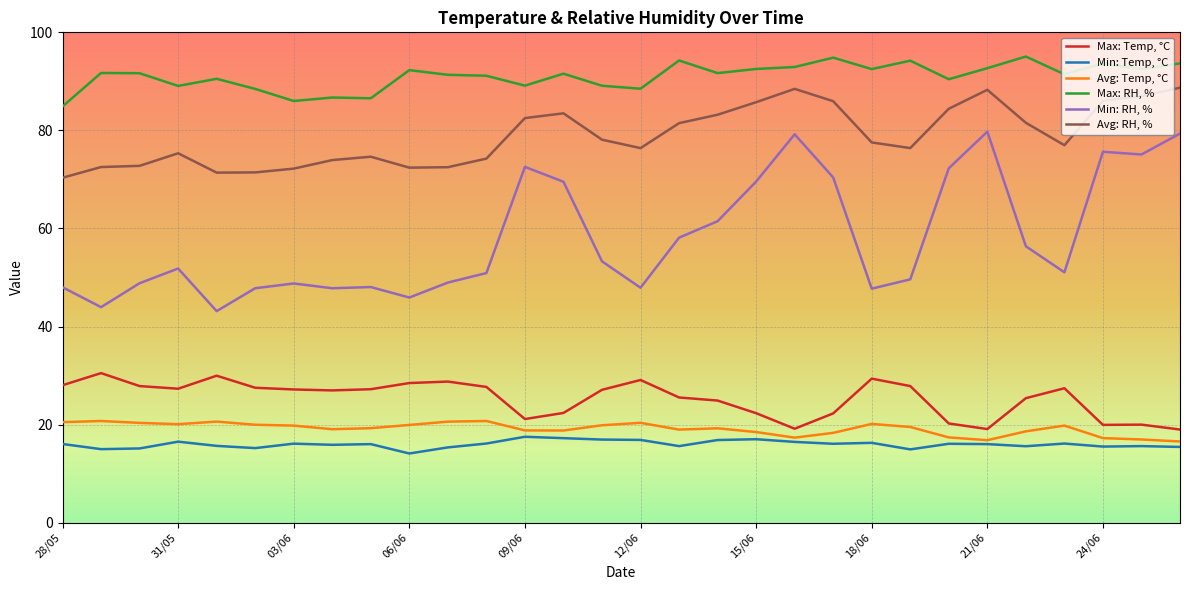

Rank the series by their maximum value, from lowest to highest.

Min: Temp, °C, Avg: Temp, °C, Max: Temp, °C, Min: RH, %, Avg: RH, %, Max: RH, %